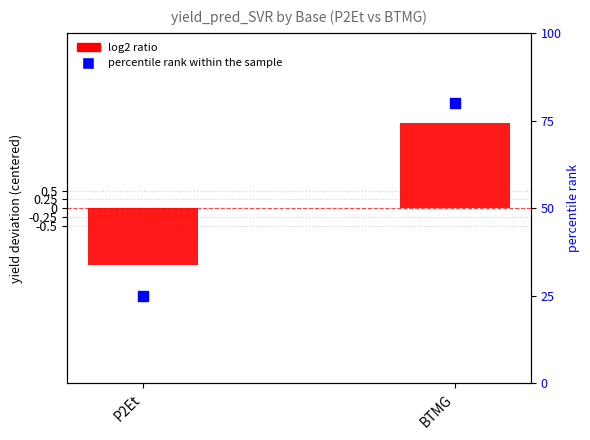

What are all the series names shown in the legend?

log2 ratio, percentile rank within the sample